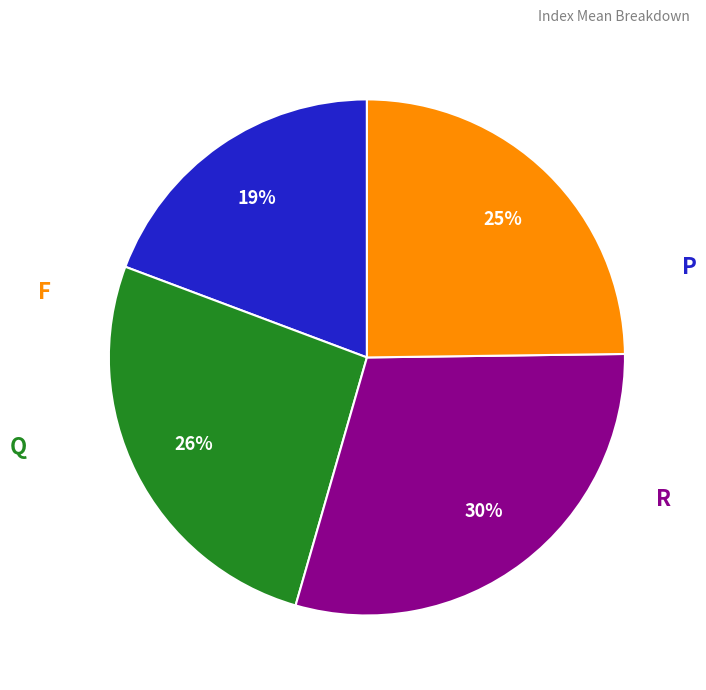

To the nearest percent, what is the average slice percentage?

25%